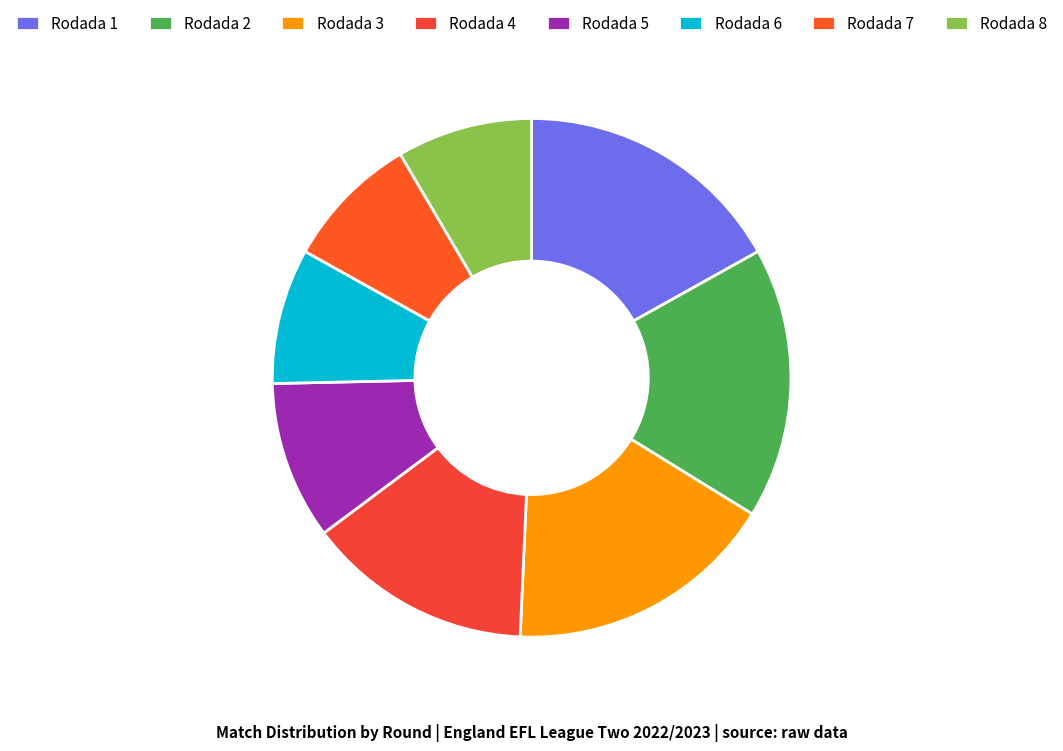

Which slice is the smallest?

Rodada 6